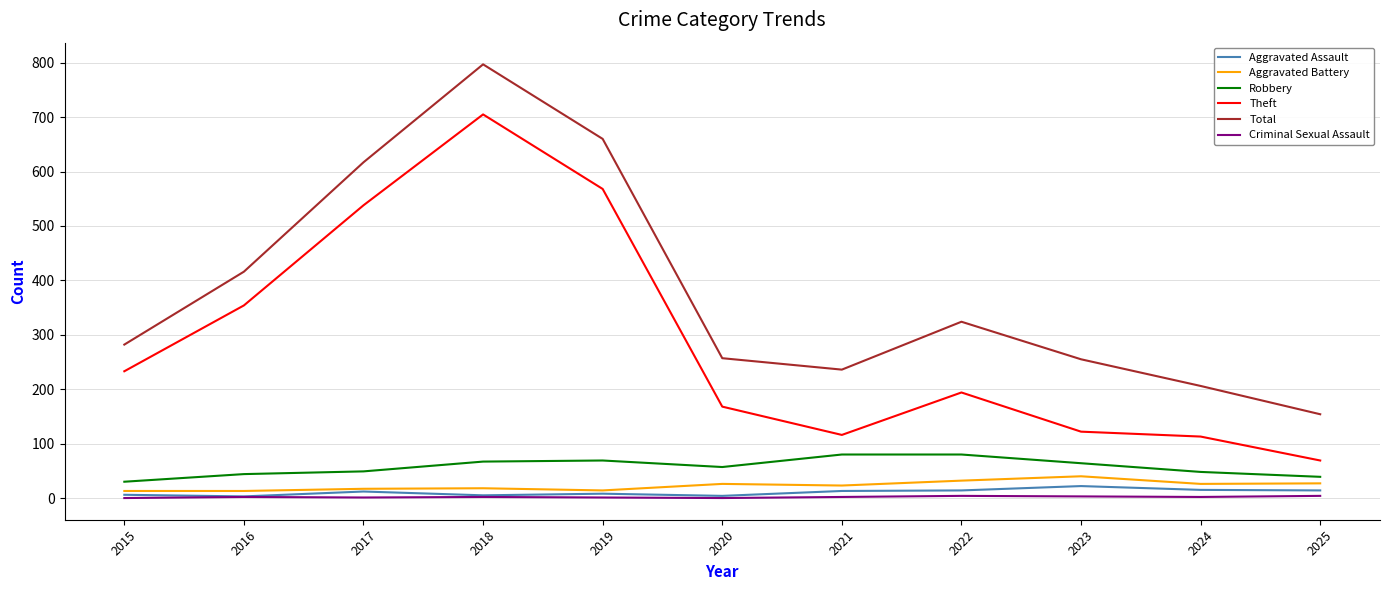

True or false: Theft and Criminal Sexual Assault intersect in this chart.

False